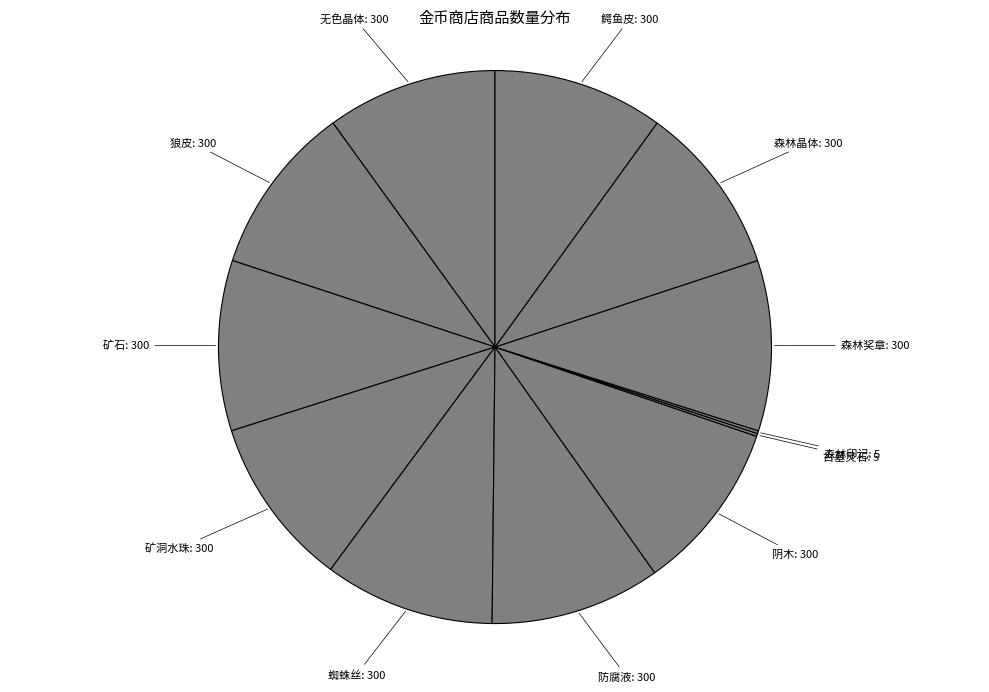

Rank the categories by value from lowest to highest.

古墓灵石, 森林印记, 无色晶体, 狼皮, 矿石, 矿洞水珠, 蜘蛛丝, 防腐液, 阴木, 森林奖章, 森林晶体, 鳄鱼皮